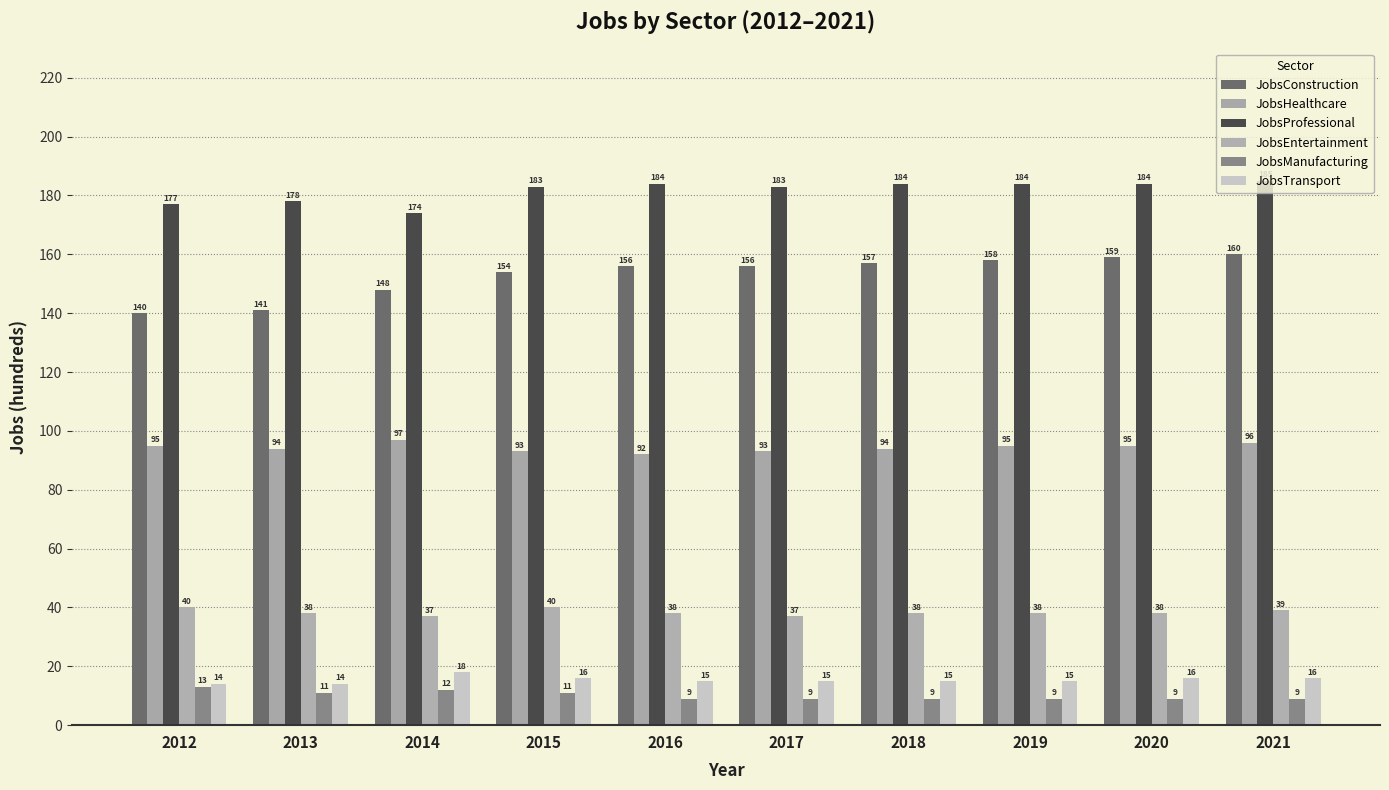

What value does the JobsManufacturing series have at 2020?

9